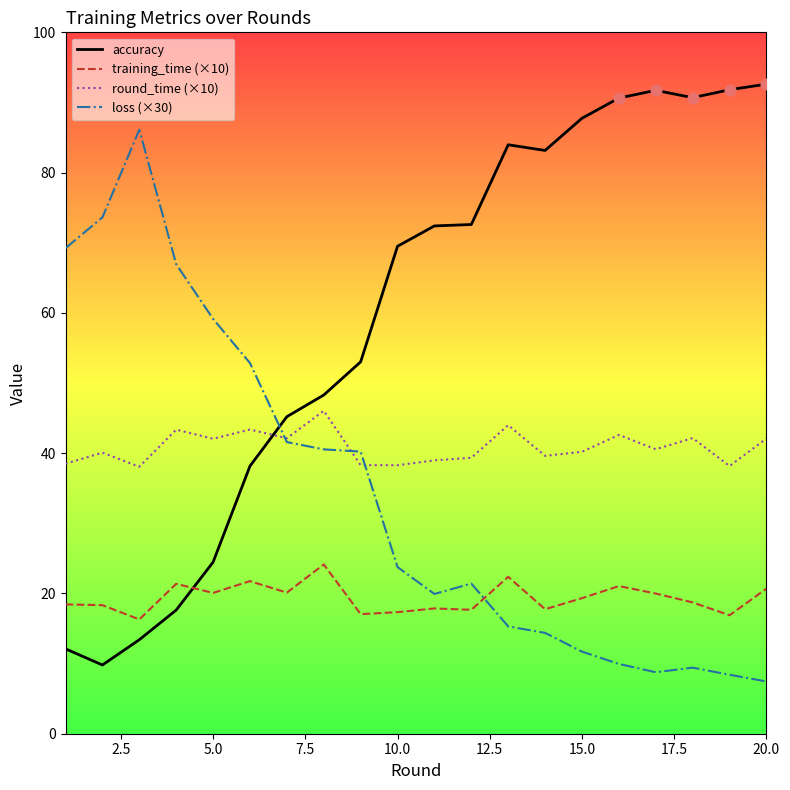

What are all the series names shown in the legend?

accuracy, training_time (×10), round_time (×10), loss (×30)